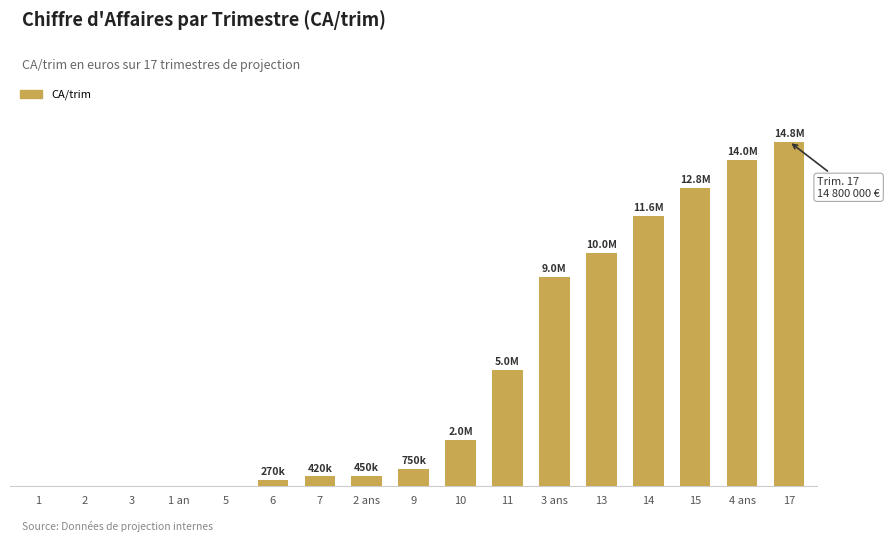

What is the average value?

4770000